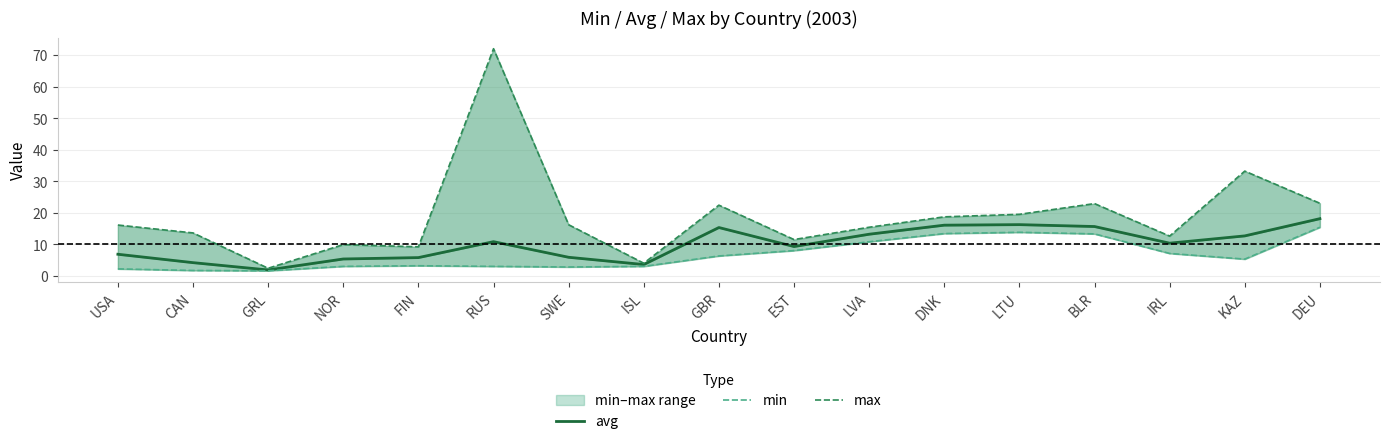

What is the spread (max minus min) of values at SWE?

13.4